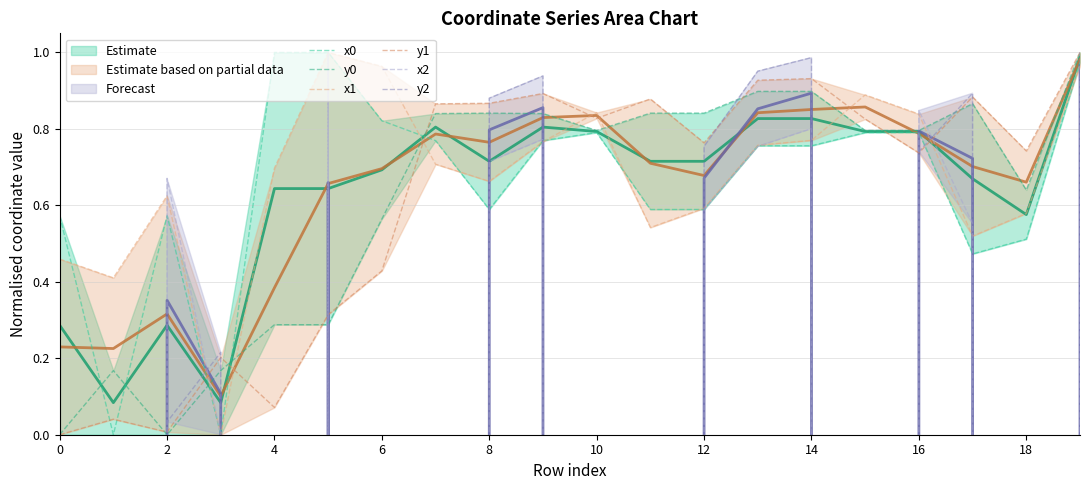

True or false: y1 has a value of 0.7 at 18.

True